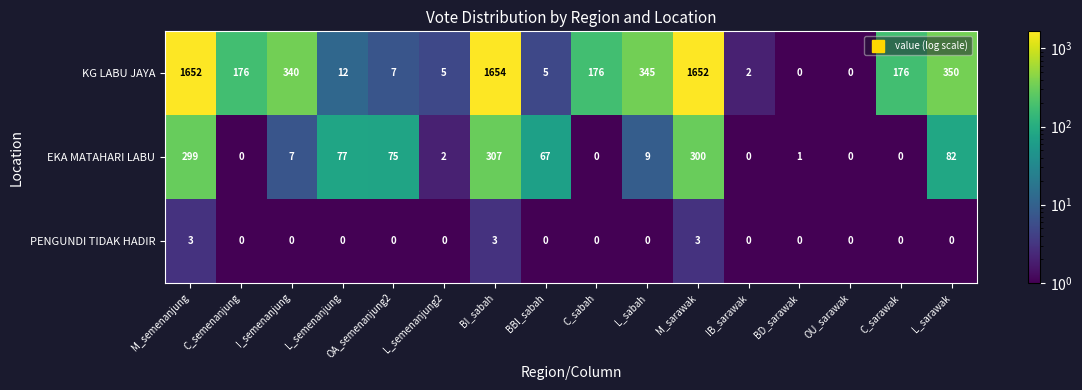

Which series changed the most between IB_sarawak and L_sarawak?

KG LABU JAYA